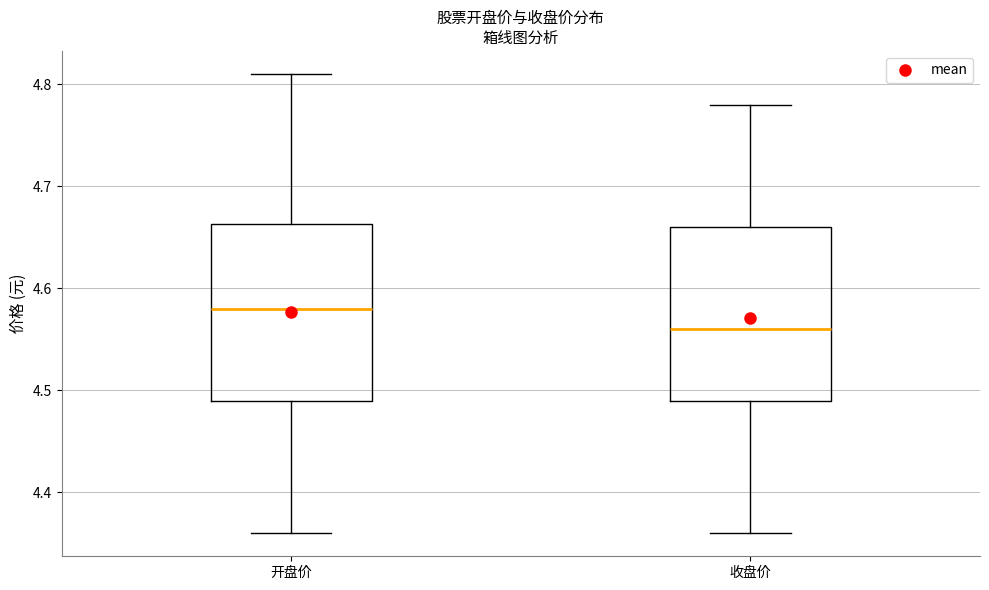

Which box's median line is the highest?

开盘价